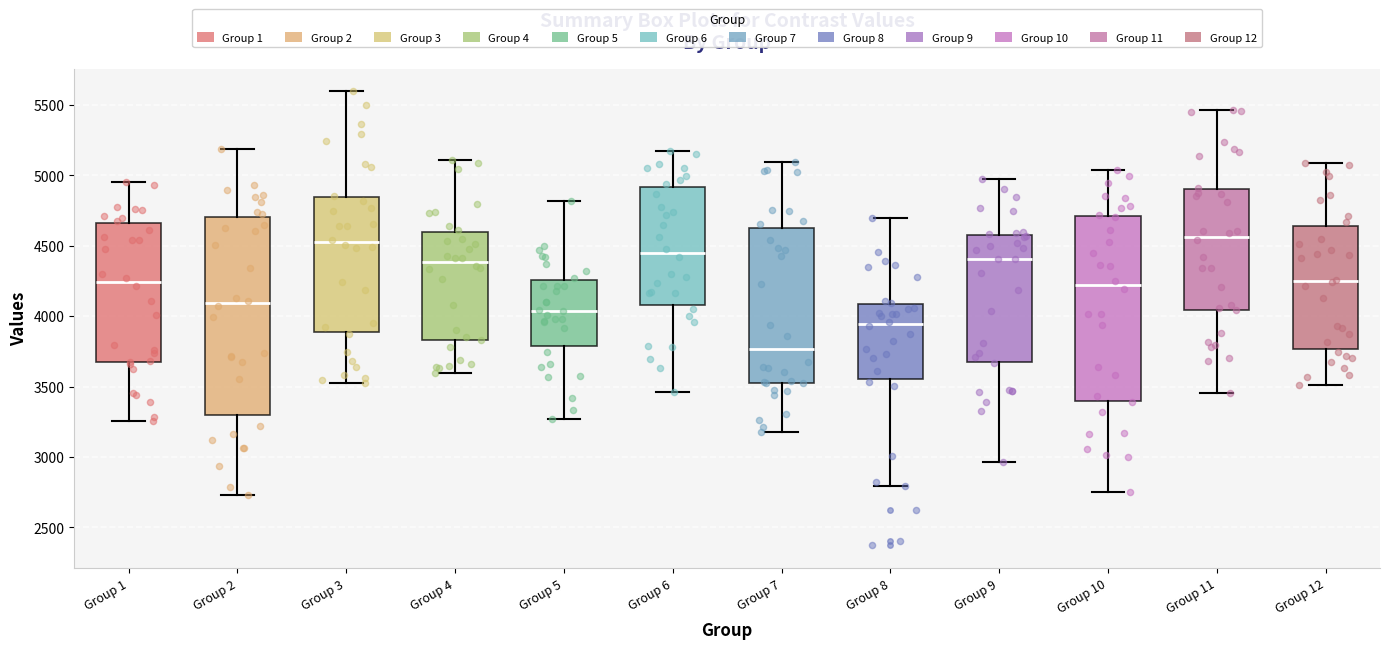

Which box is the tallest, from its lower edge to its upper edge?

Group 2